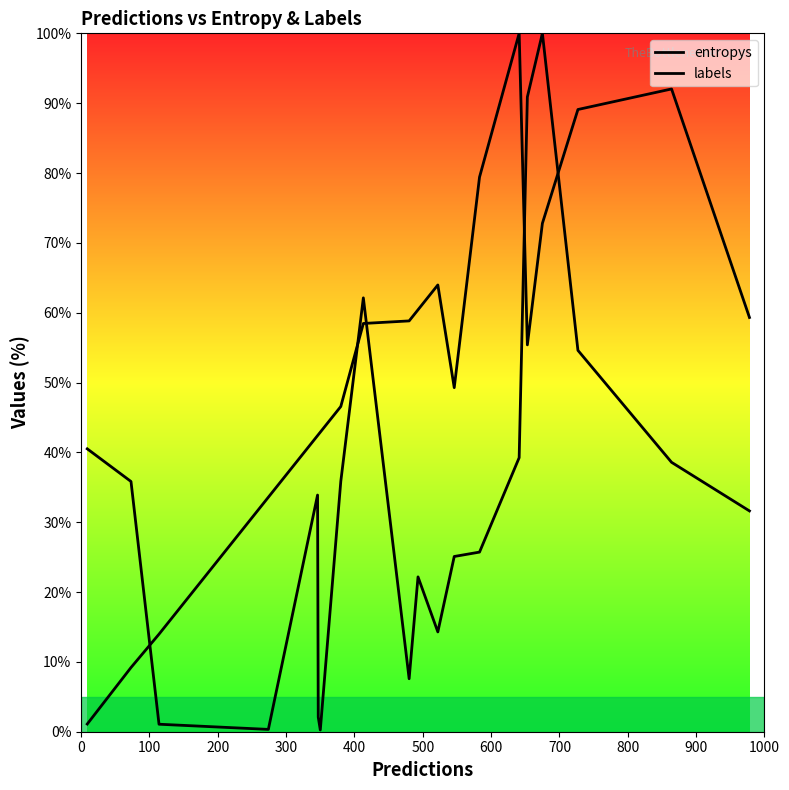

How many lines are shown in the chart?

2